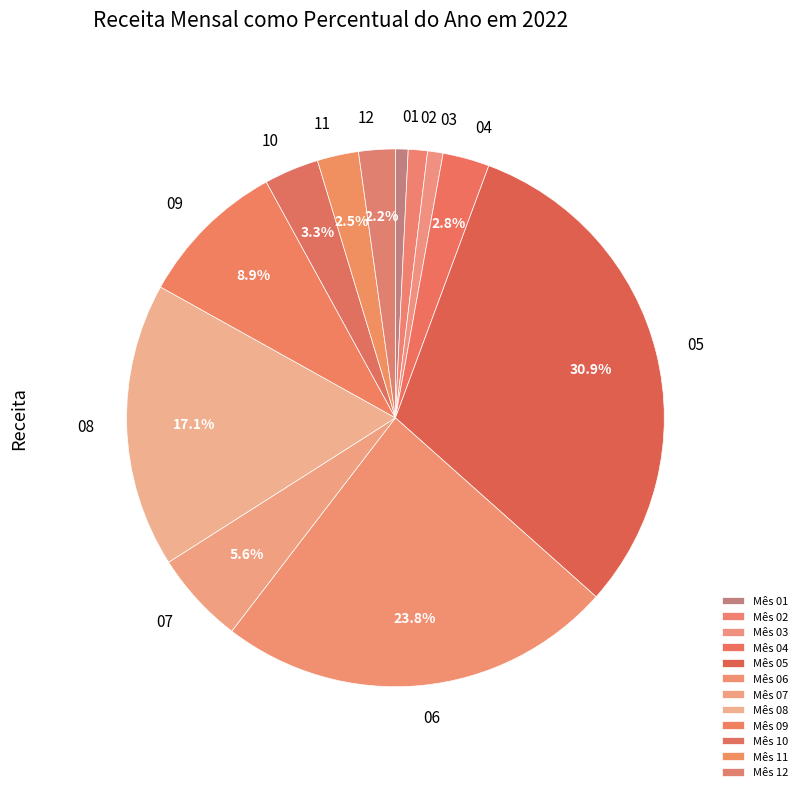

Is there any slice that represents more than half of the pie?

No